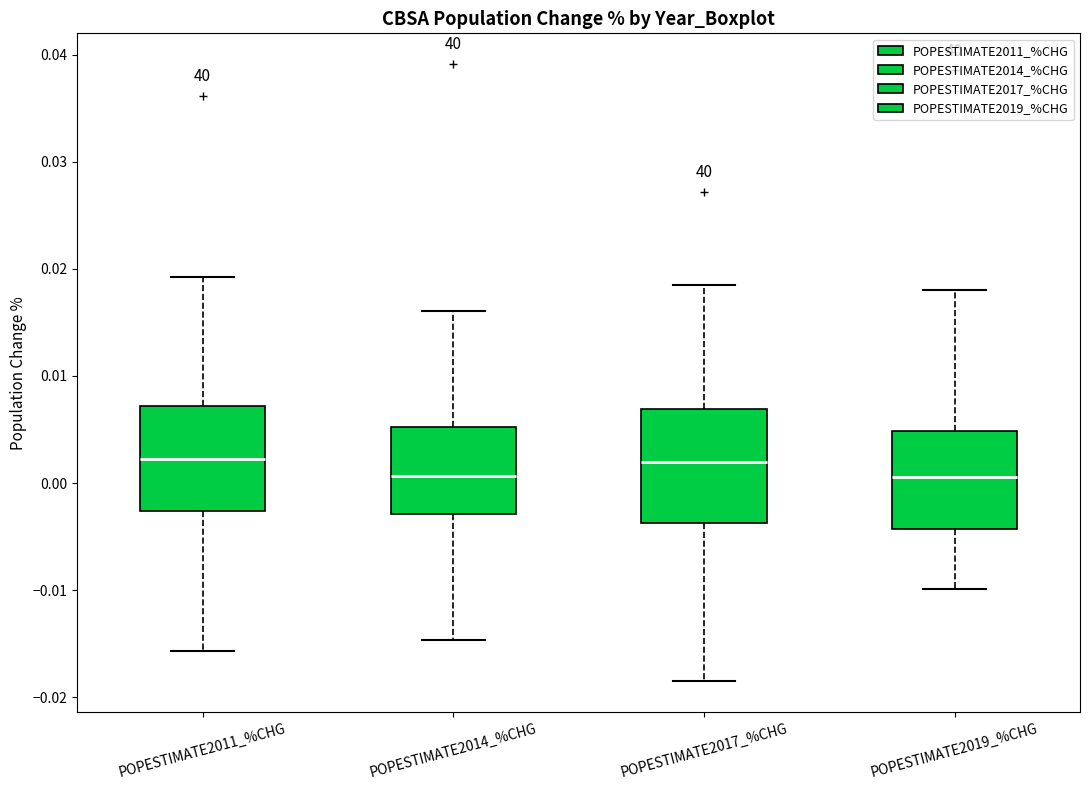

Where is the upper edge of the box for POPESTIMATE2011_%CHG on the y-axis? The values are not printed on the chart, so give them approximately, as read against the axis.

0.007